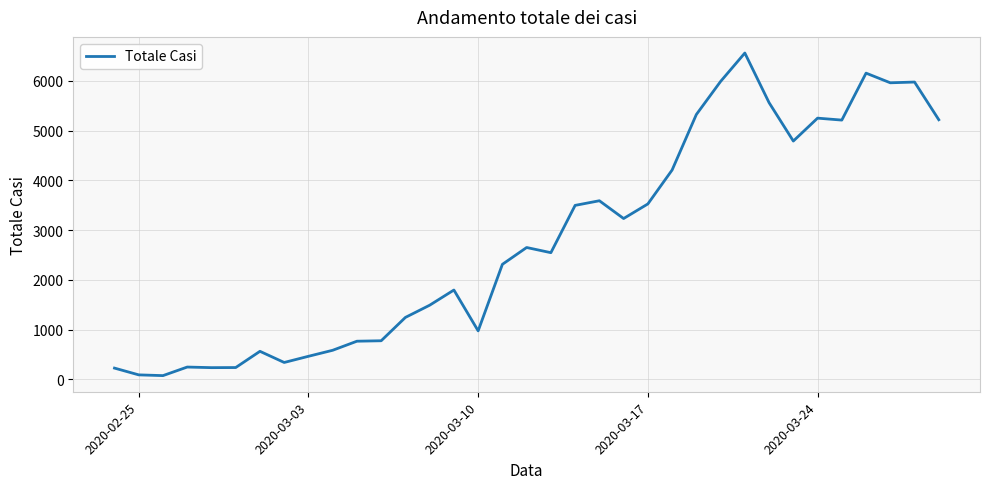

What is the maximum value shown in the chart?

6557